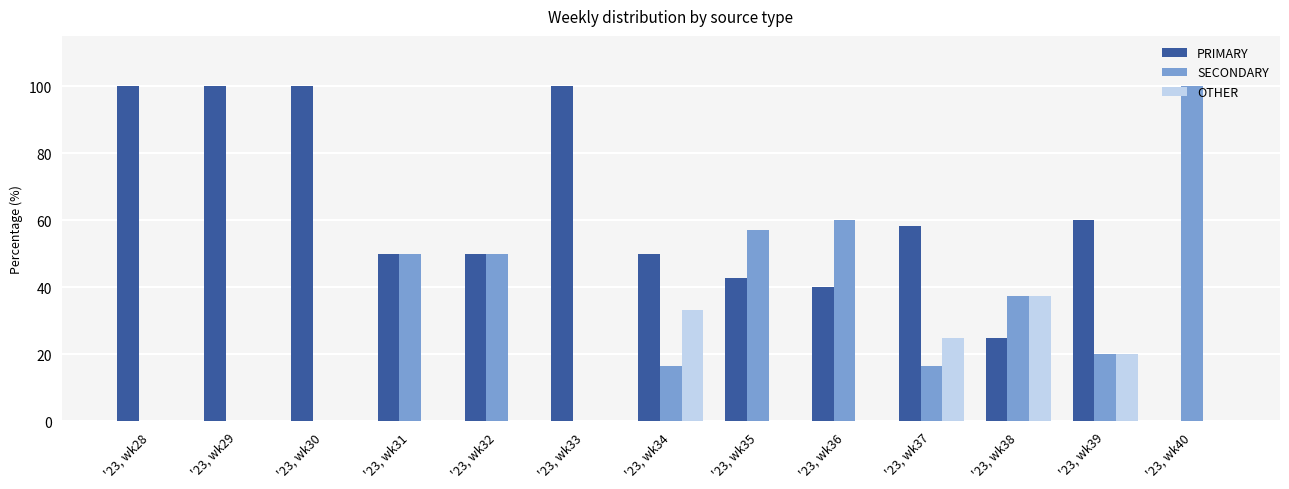

Where is OTHER nearest to the value 18?

'23, wk39